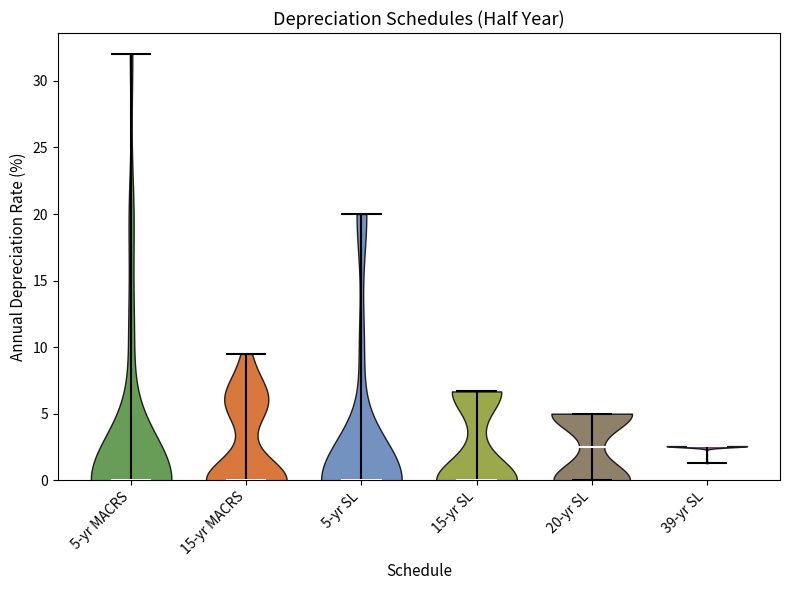

Reading left to right, read every violin against the y-axis: where its median line is, and the lowest and highest points it reaches. The values are not printed on the chart, so give them approximately, as read against the axis.

5-yr MACRS: median line 0.0, lowest point 0.0, highest point 32.0
15-yr MACRS: median line 0.0, lowest point 0.0, highest point 9.5
5-yr SL: median line 0.0, lowest point 0.0, highest point 20.0
15-yr SL: median line 0.0, lowest point 0.0, highest point 6.5
20-yr SL: median line 2.5, lowest point 0.0, highest point 5.0
39-yr SL: median line 2.5, lowest point 1.5, highest point 2.5